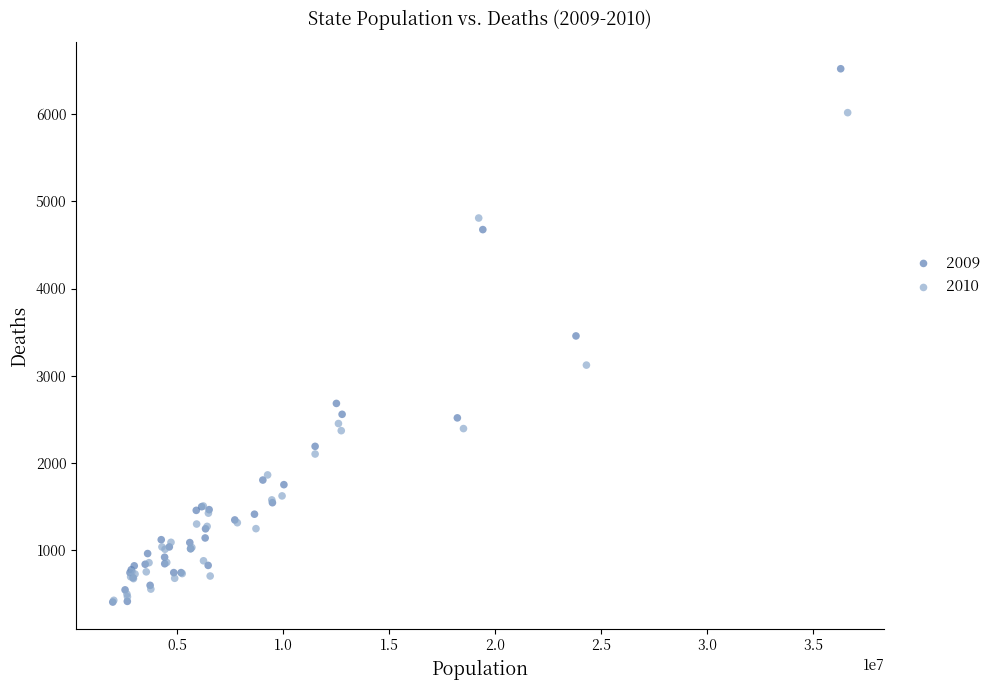

Which series contains the highest Y value?

2009